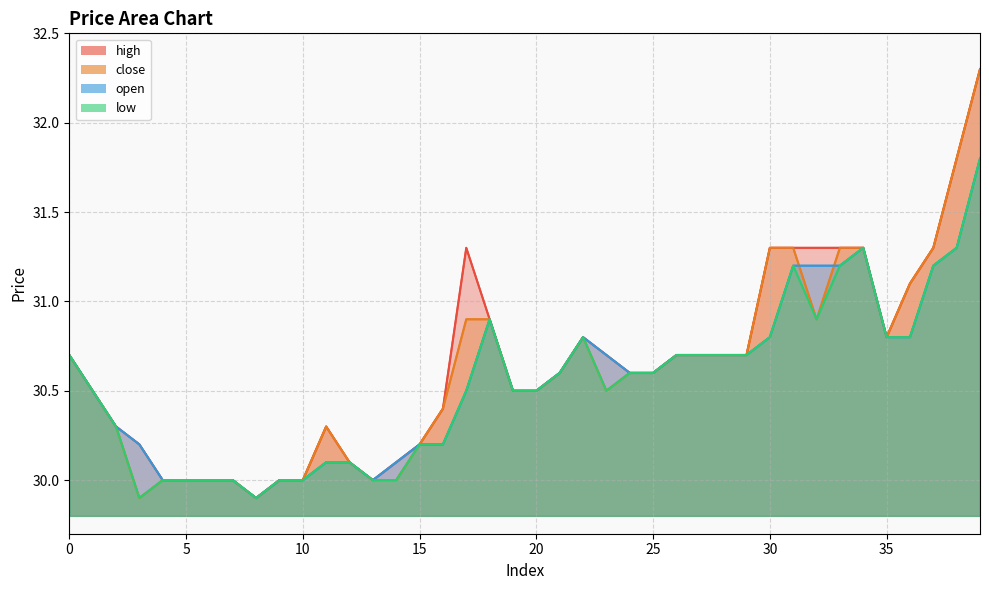

Rank the series by their average value, from highest to lowest.

high, close, open, low